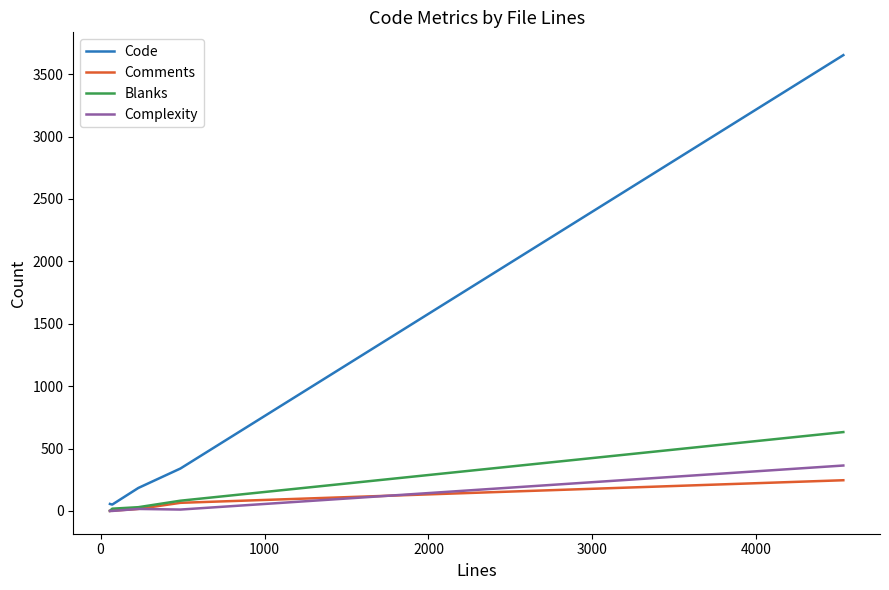

List the series in order of their peak value, lowest first.

Comments, Complexity, Blanks, Code